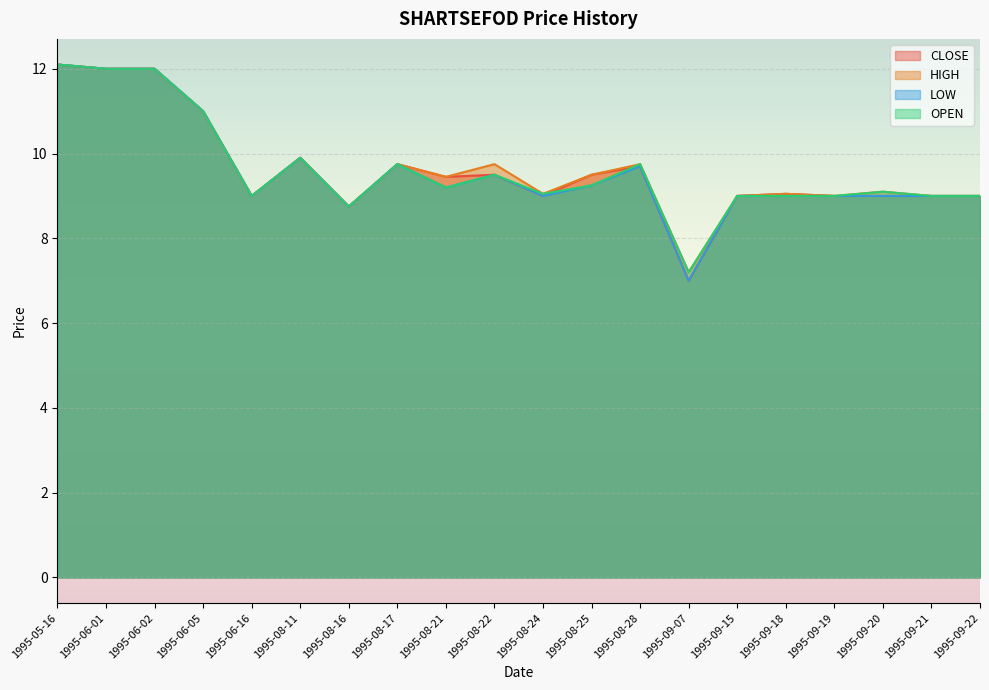

Reading left to right, what are all the values shown in this chart?

CLOSE: 12.1	12.0	12.0	11.0	9.0	9.9	8.8	9.8	9.4	9.5	9.0	9.5	9.7	7.0	9.0	9.1	9.0	9.0	9.0	9.0
HIGH: 12.1	12.0	12.0	11.0	9.0	9.9	8.8	9.8	9.4	9.8	9.1	9.5	9.8	7.2	9.0	9.1	9.0	9.1	9.0	9.0
LOW: 12.1	12.0	12.0	11.0	9.0	9.9	8.8	9.8	9.2	9.5	9.0	9.2	9.7	7.0	9.0	9.0	9.0	9.0	9.0	9.0
OPEN: 12.1	12.0	12.0	11.0	9.0	9.9	8.8	9.8	9.2	9.5	9.1	9.2	9.8	7.2	9.0	9.0	9.0	9.1	9.0	9.0